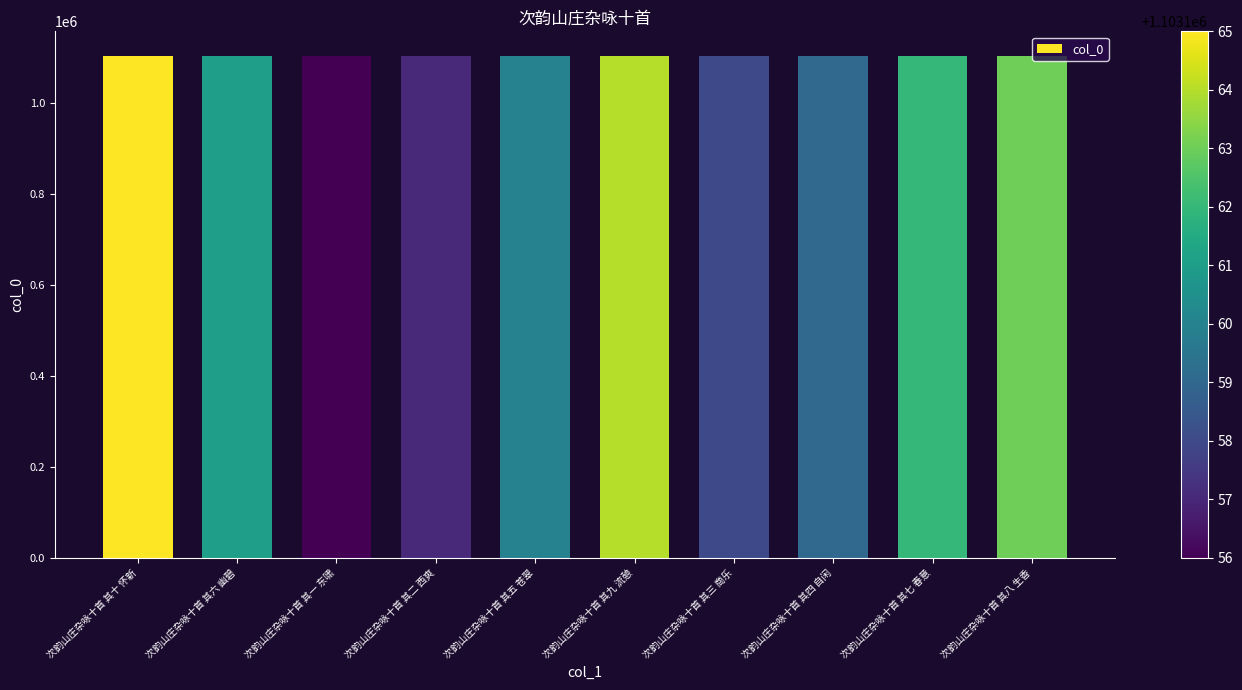

True or false: the data shows 1103159 at 次韵山庄杂咏十首 其四 自闲.

True